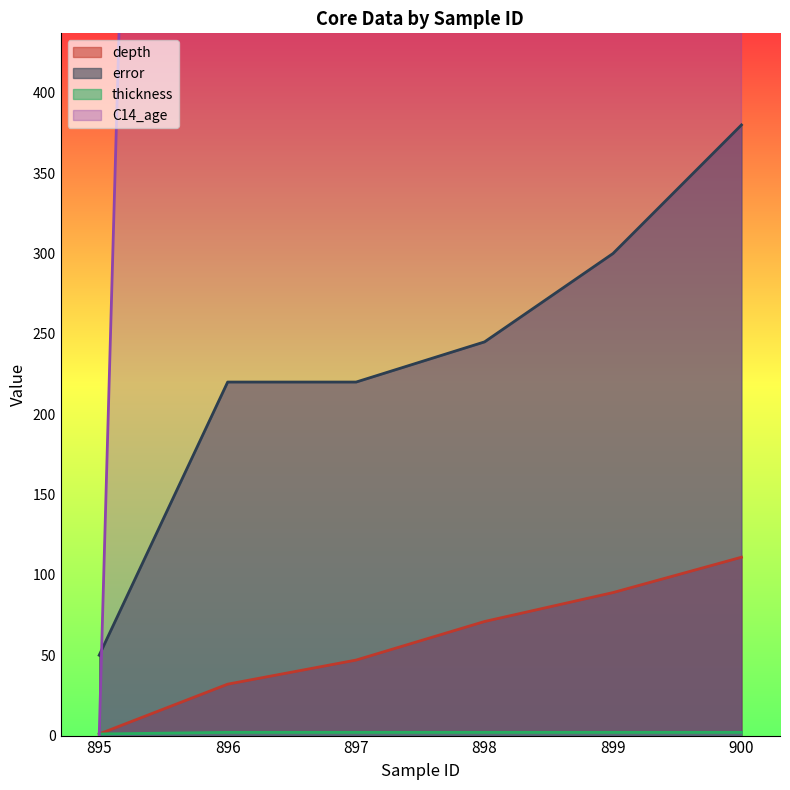

Where do depth and C14_age first cross each other?

895 and 896